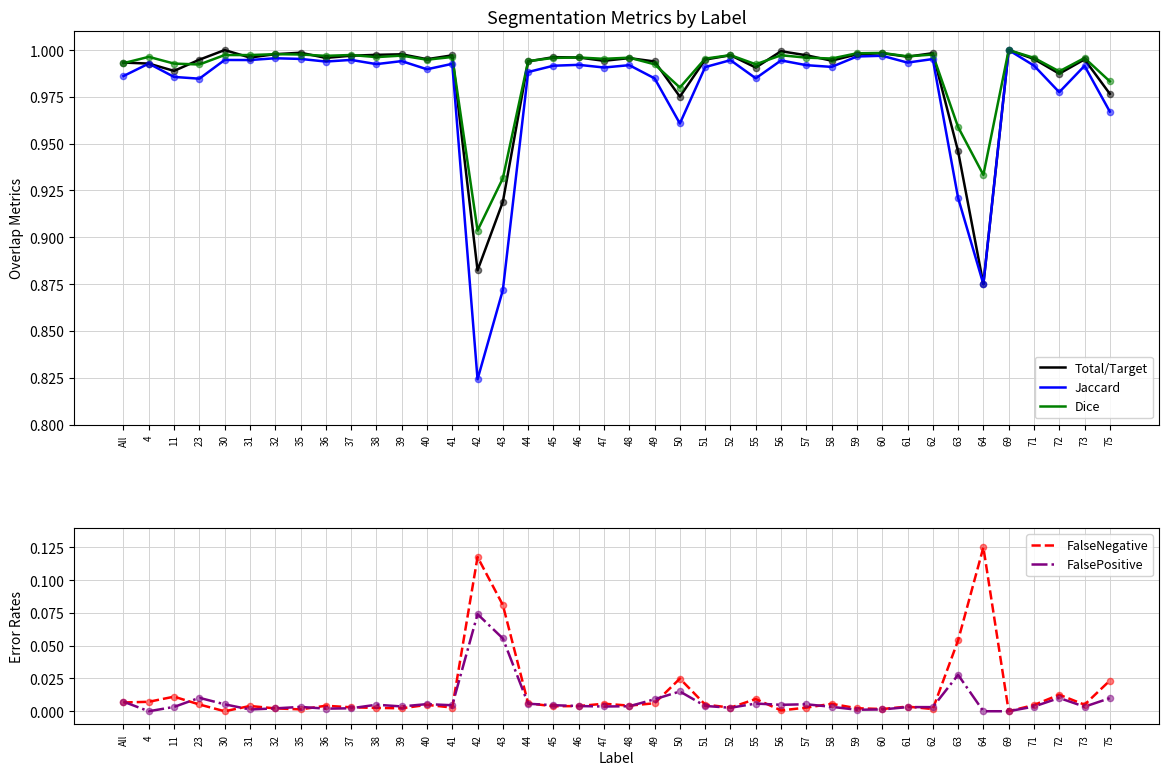

What is the total value across all series at 58?

3.0